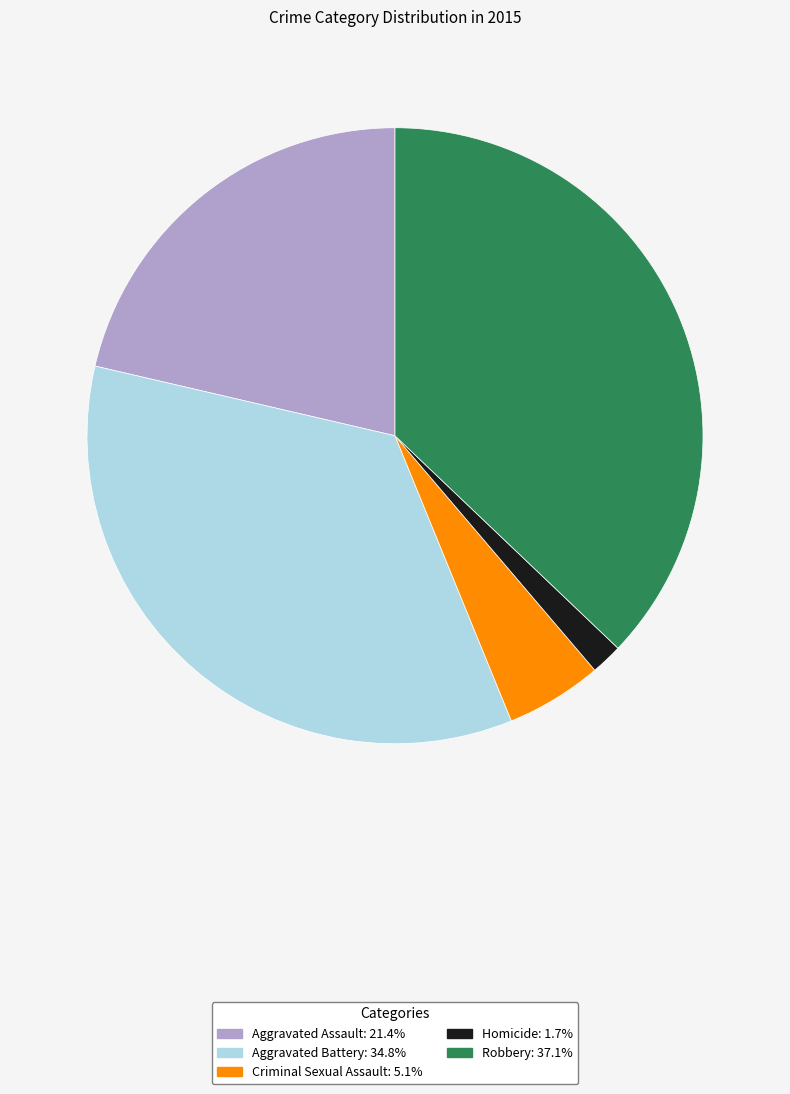

True or false: Robbery accounts for 37% of the total.

True